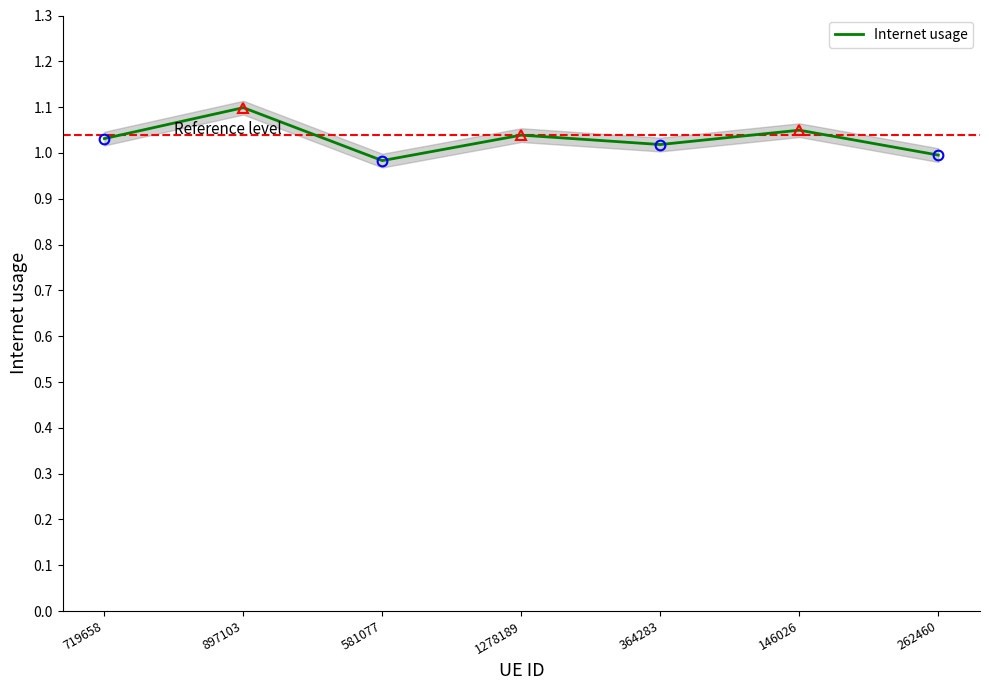

Rank the categories by value from highest to lowest.

897103, 146026, 1278189, 719658, 364283, 262460, 581077